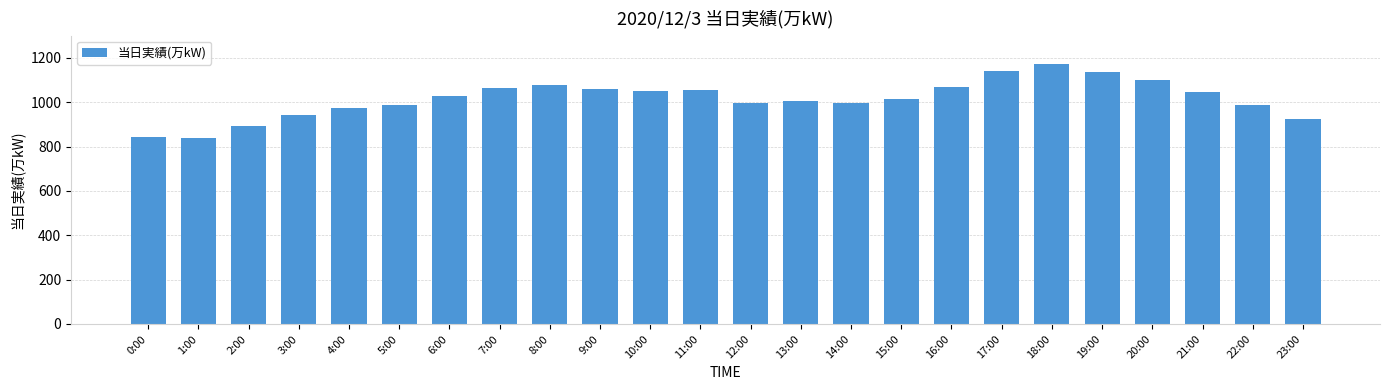

What is the sum of all values?

24398